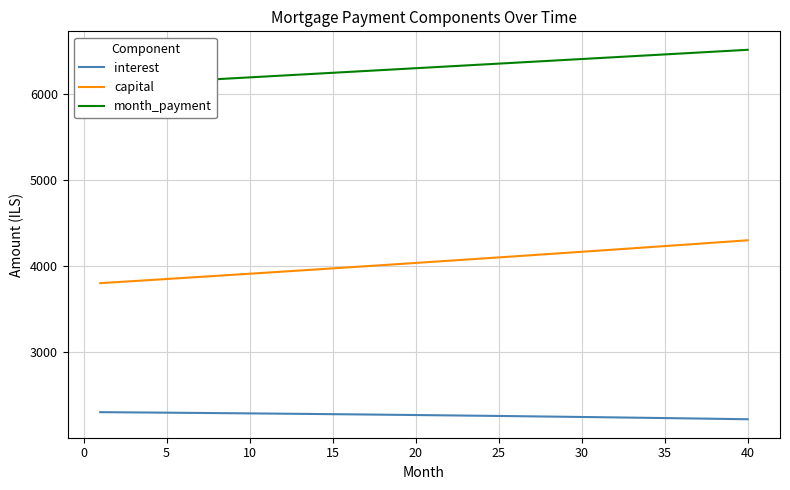

True or false: interest and capital intersect in this chart.

False